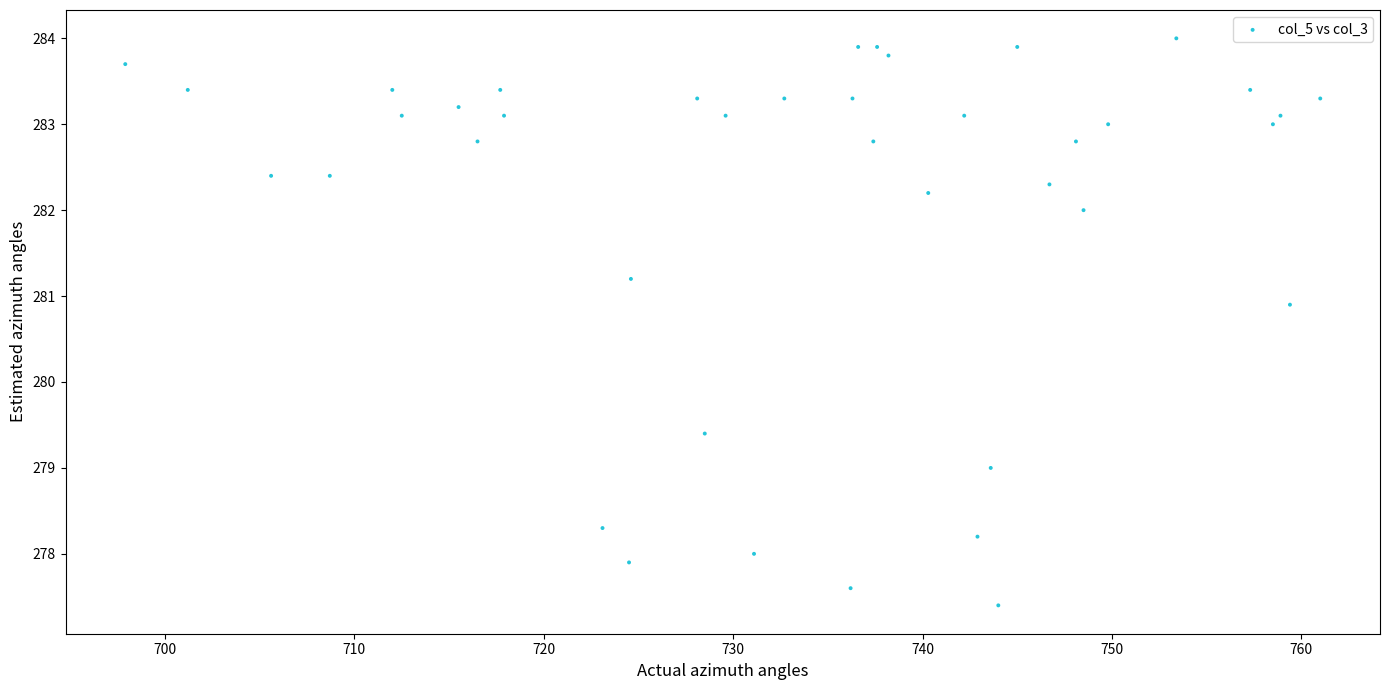

What Y value in the scatter plot is closest to 280?

279.4